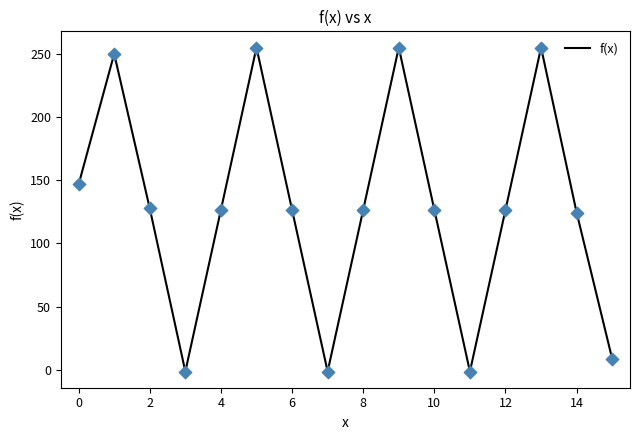

What is the difference between the maximum and minimum values?

256.9